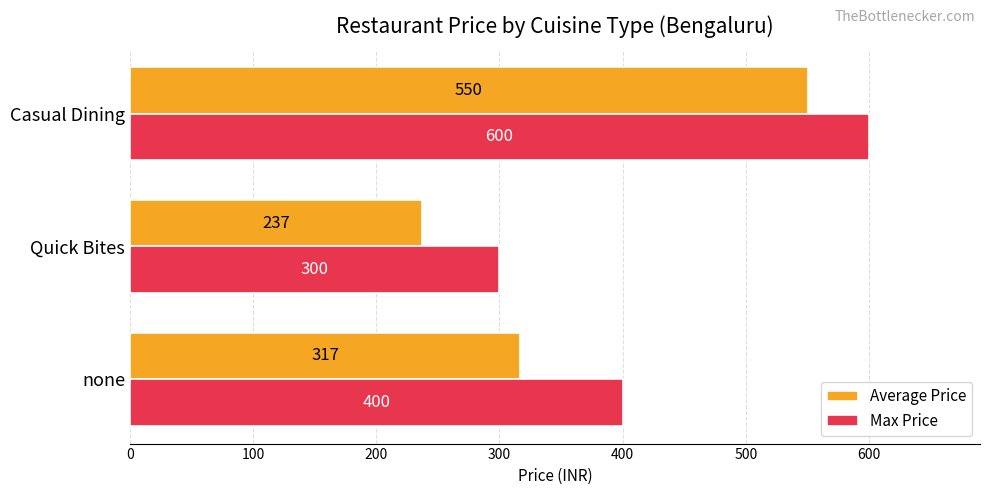

At which label is Average Price closest to 393?

none